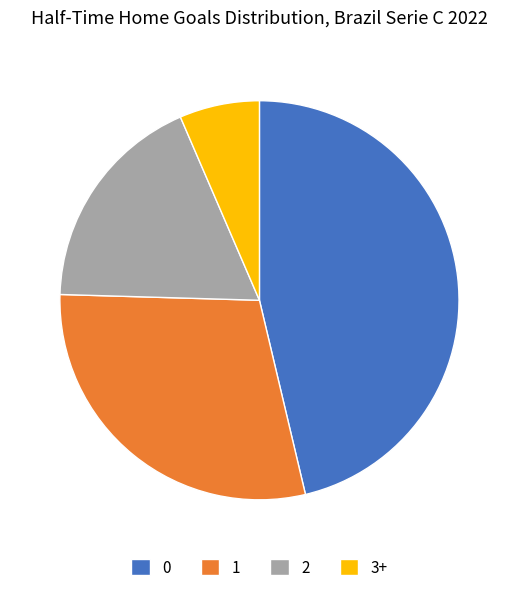

Is the sum of 0 and 1 greater than half?

Yes